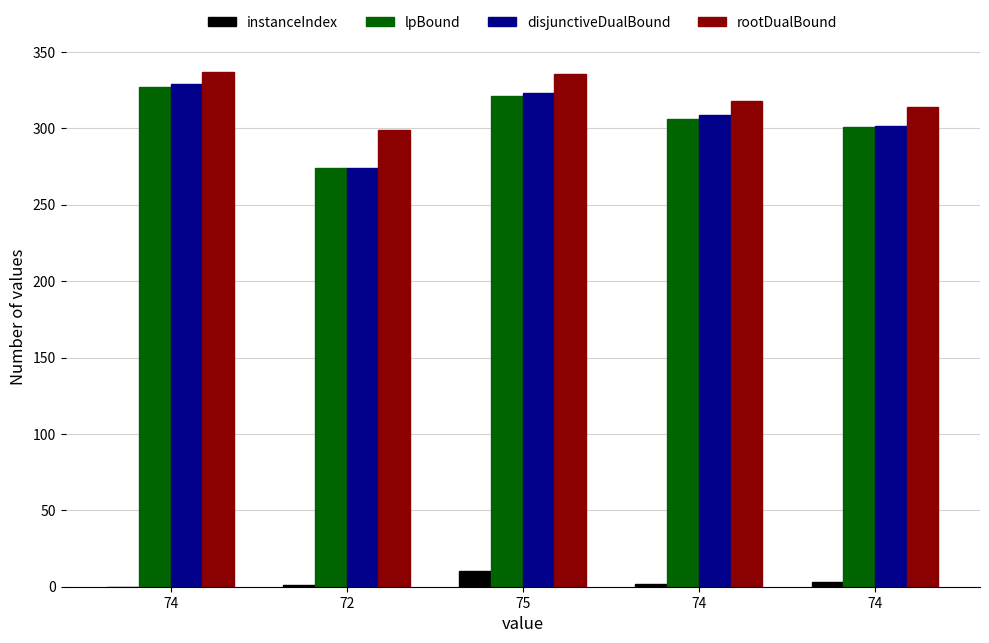

How many groups of bars are there?

5